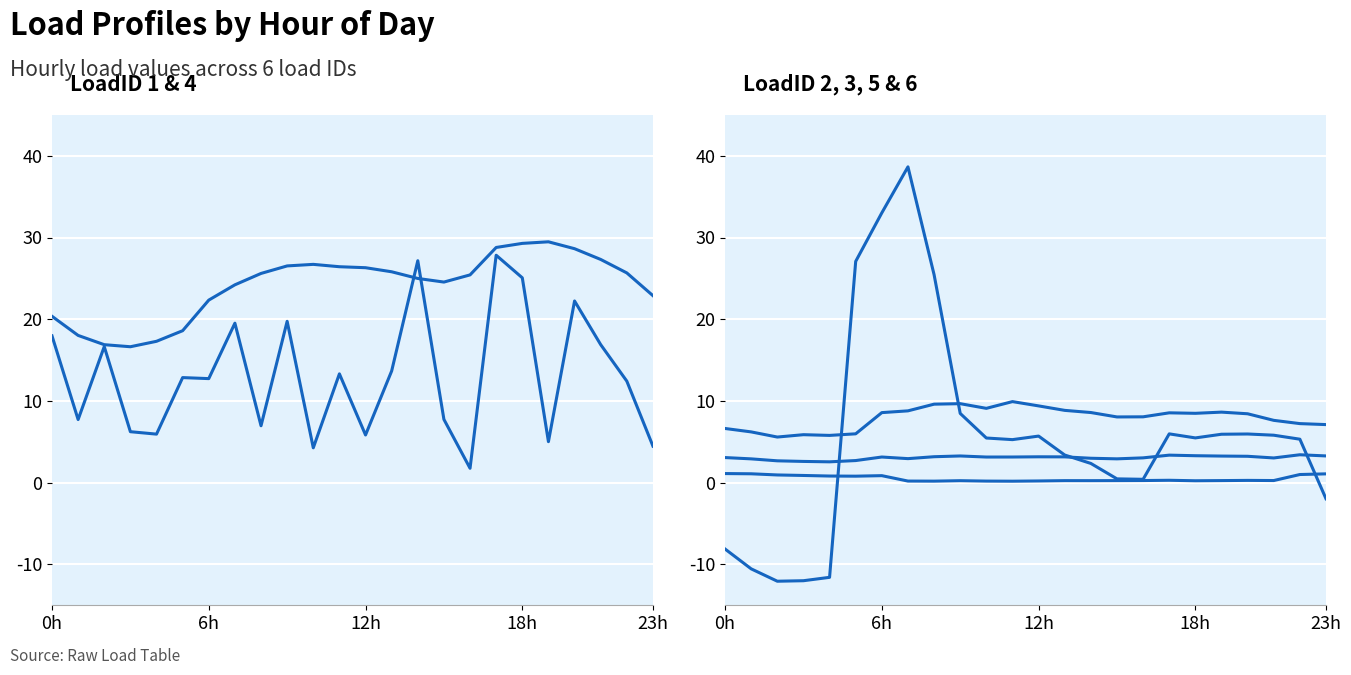

At which category is the sum across all series the highest?

7